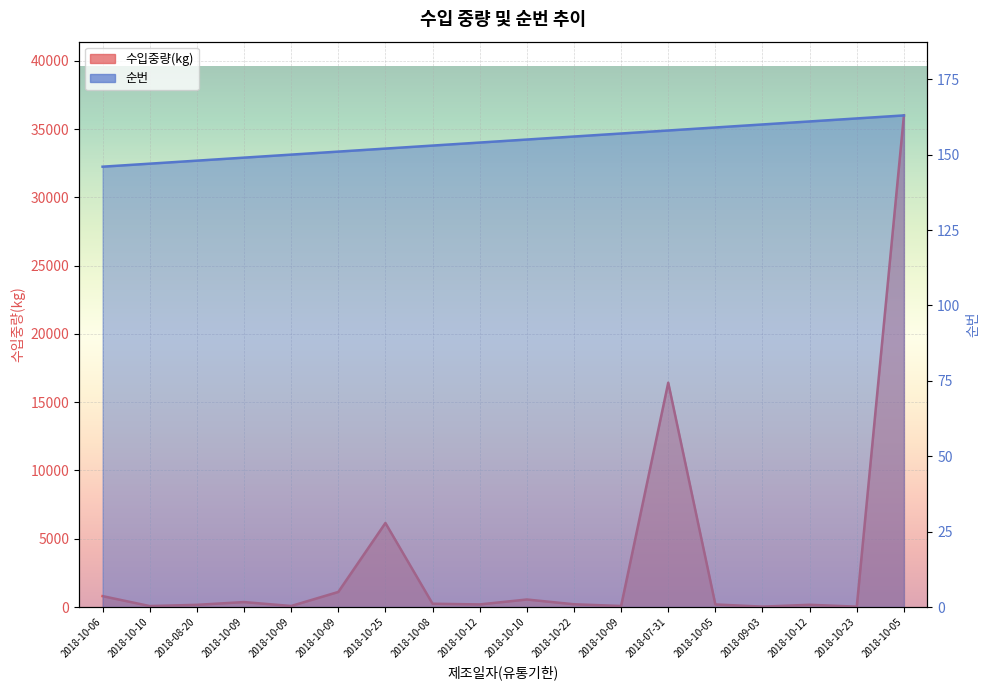

Which series has the widest spread of values?

수입중량(kg)